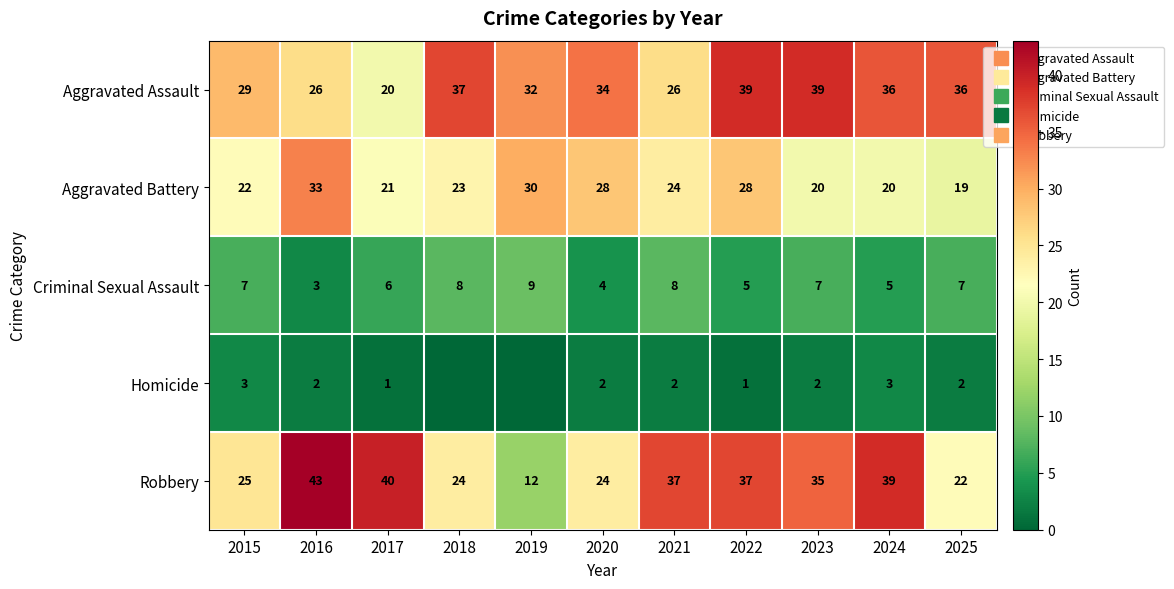

At 2021, list the series in order from smallest to largest.

Homicide, Criminal Sexual Assault, Aggravated Battery, Aggravated Assault, Robbery